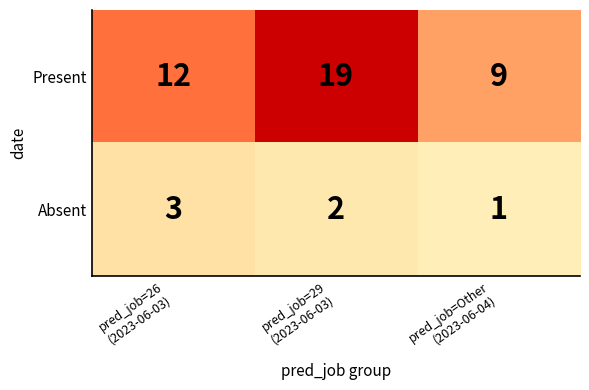

How many Absent values are between 1 and 3?

3